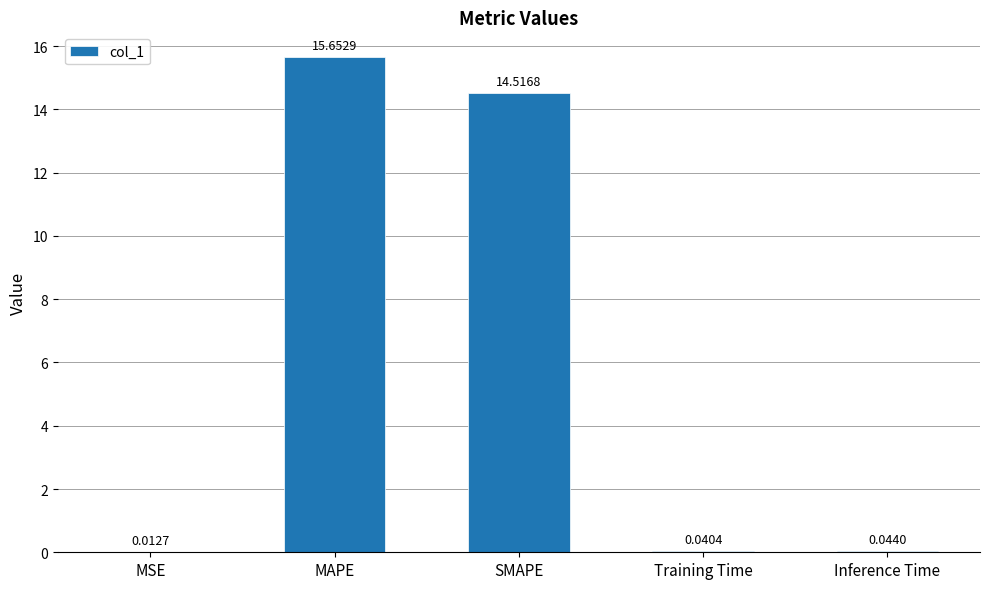

At which label is the value closest to 7?

Inference Time